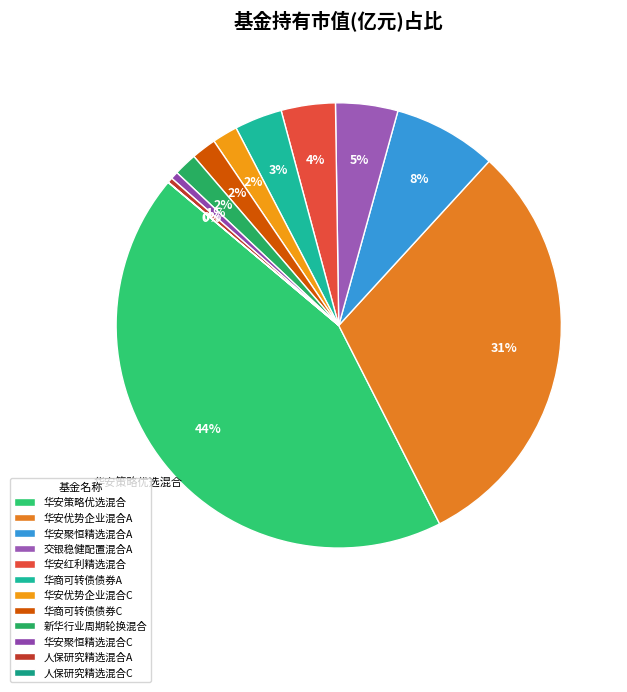

How much of the chart is everything except 华安策略优选混合?

56.4%